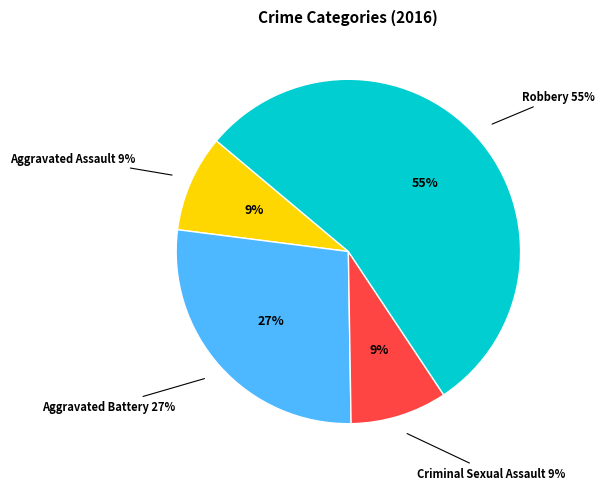

Which category has the biggest portion of the pie?

Robbery